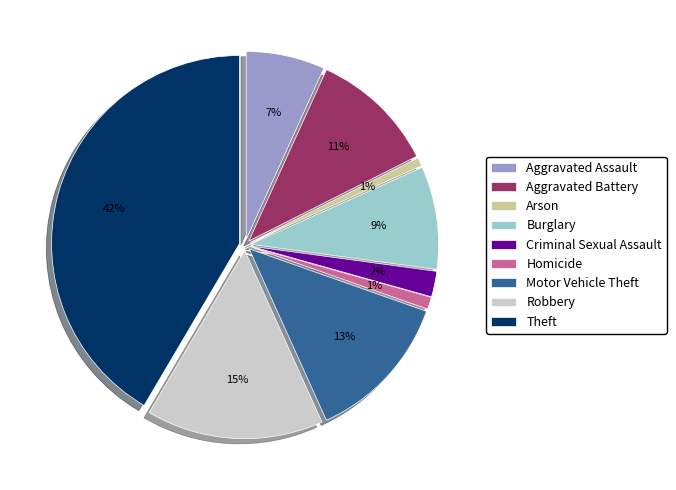

Which category has the smallest portion of the pie?

Arson